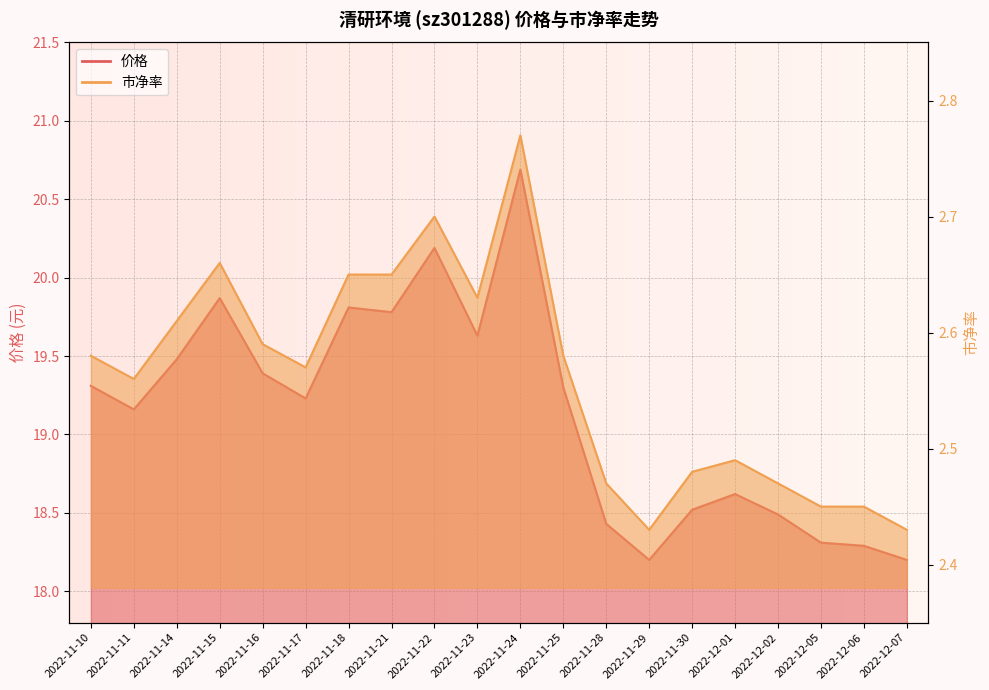

What is the minimum value for 价格?

18.2